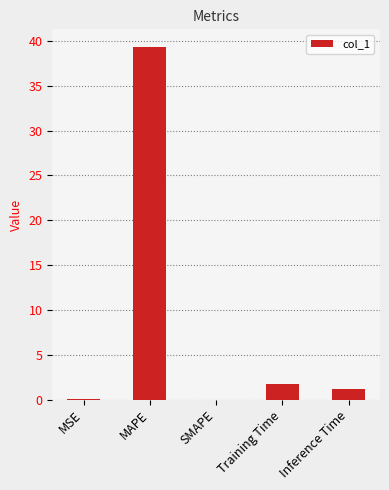

The chart shows a value of 1.8 at Training Time. True or false?

True